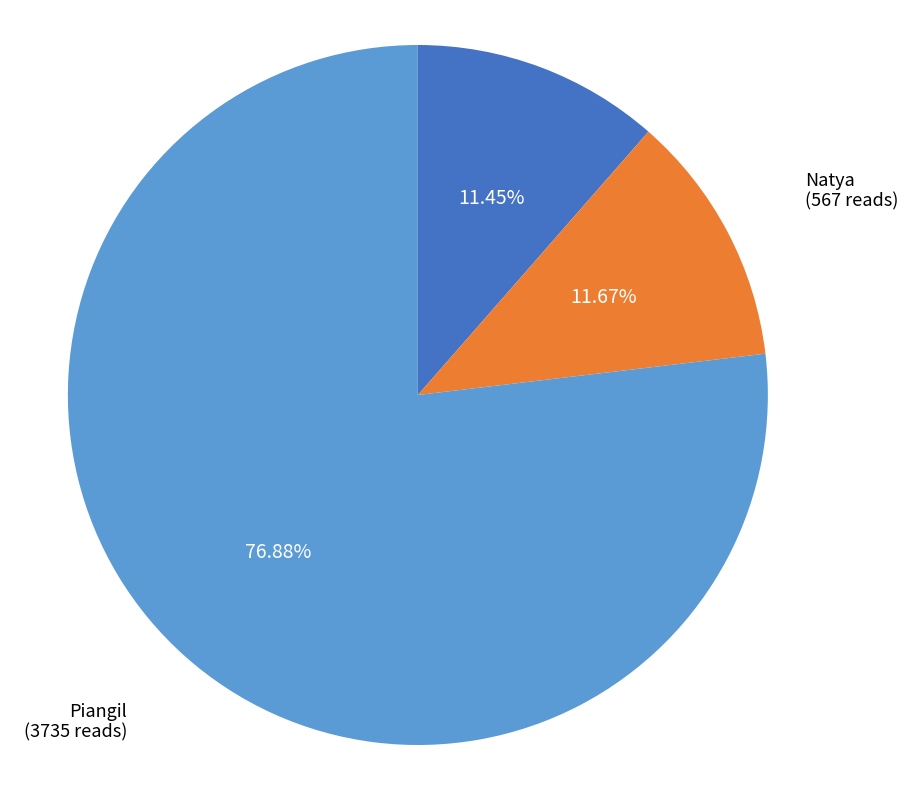

Approximately how many times larger is the value at Piangil compared to Kooloonong?

6.7